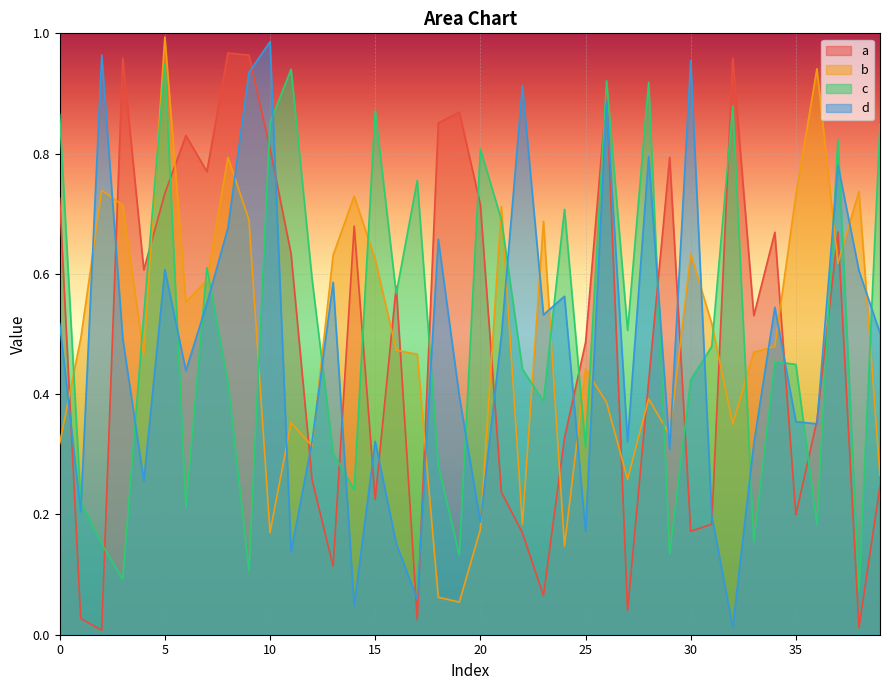

What is the sum of the c values at 30 and 24?

1.1